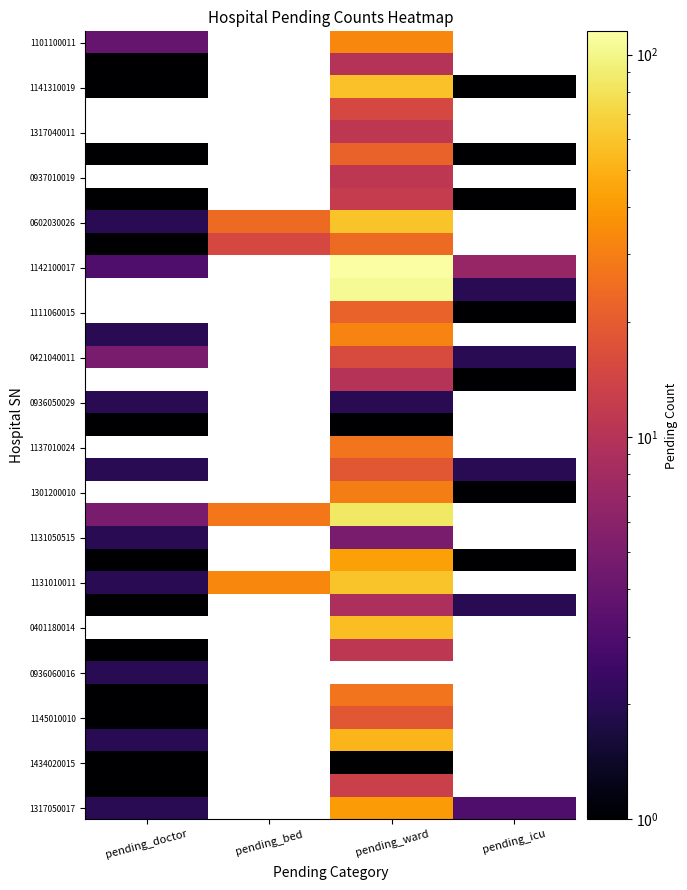

What is the smallest value displayed?

1.0